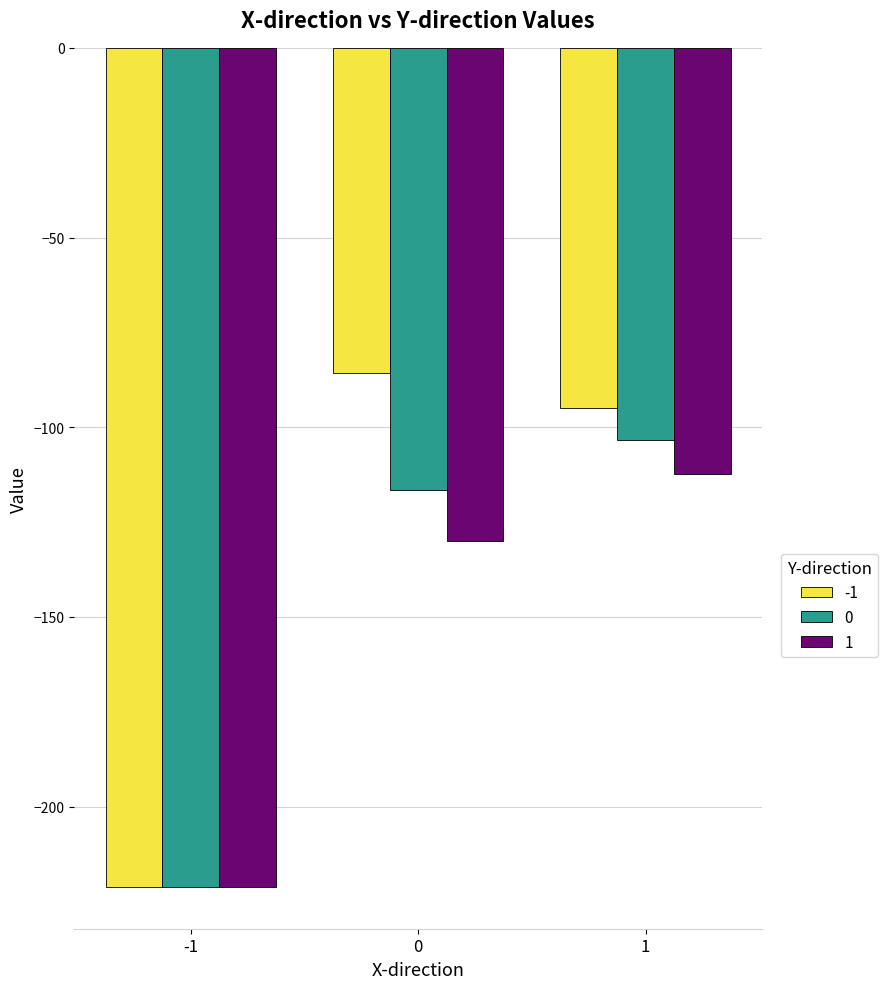

Which series has the largest total across all categories?

-1